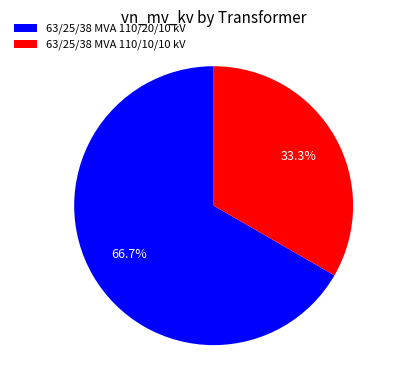

To the nearest percent, what percentage of the pie is 63/25/38 MVA 110/10/10 kV?

33%